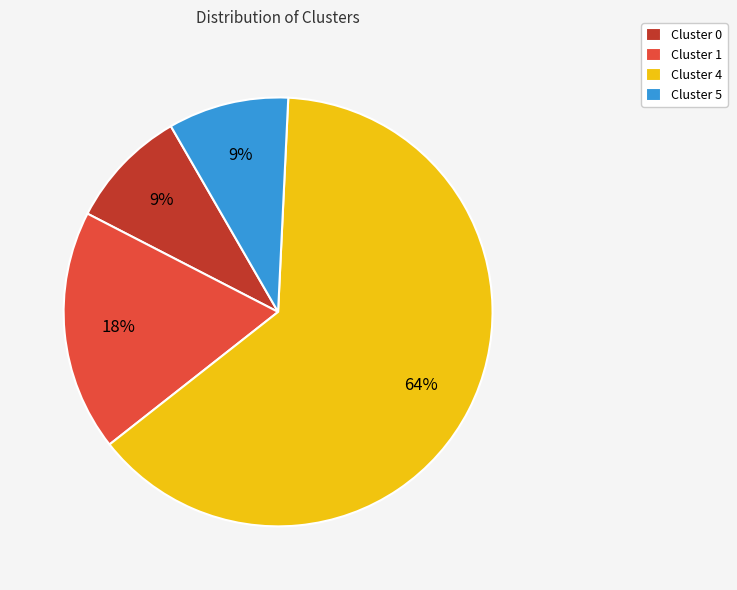

Which slice is the largest?

Cluster 4